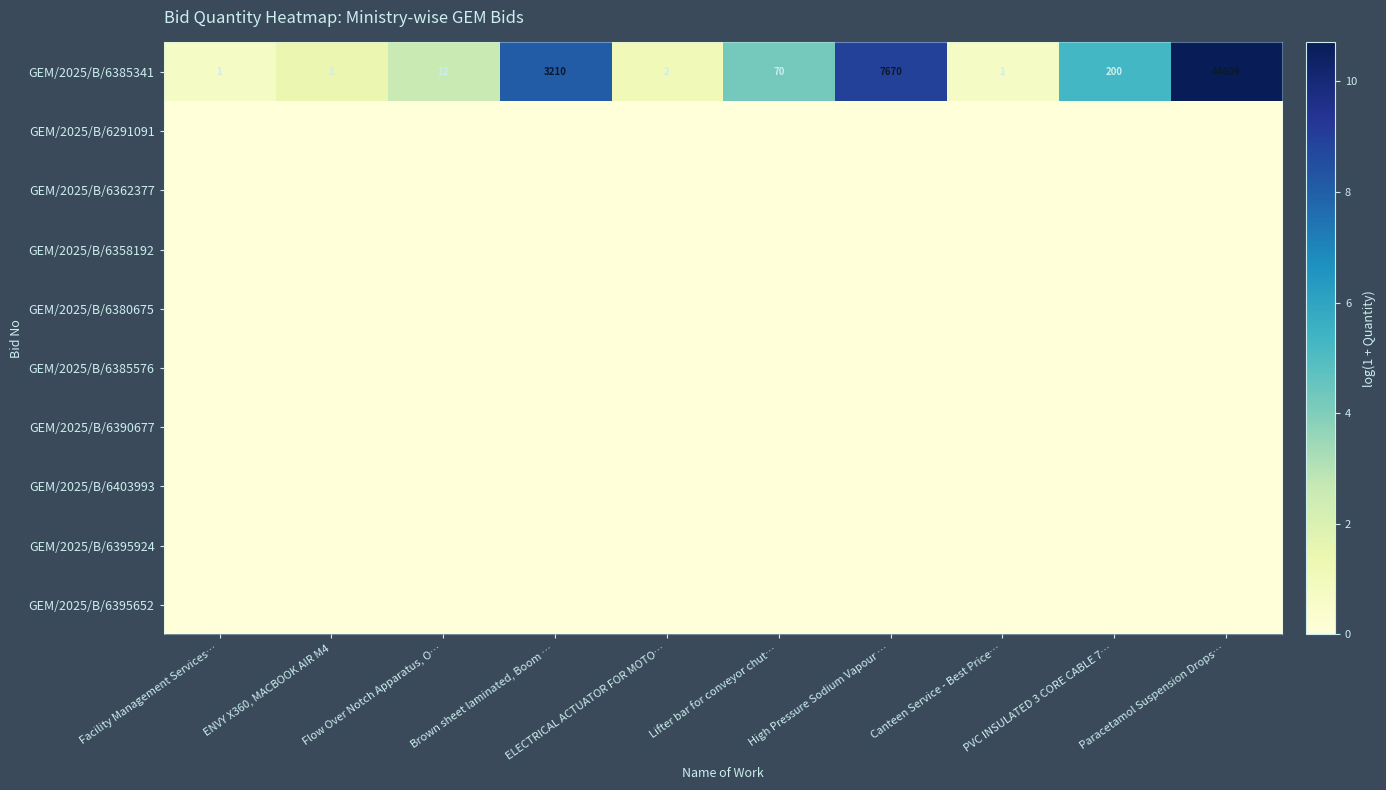

What is the average value of the GEM/2025/B/6385341 series?

5578